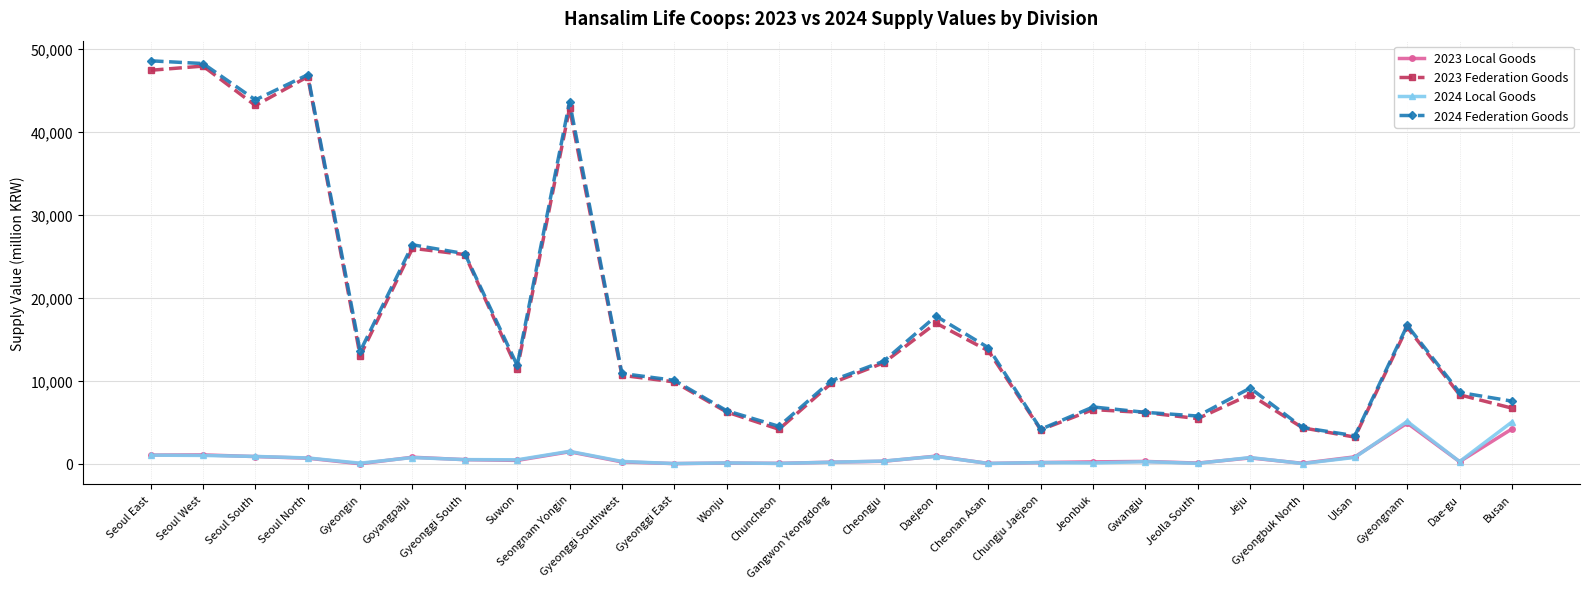

What is the total value across all series at Busan?

23497